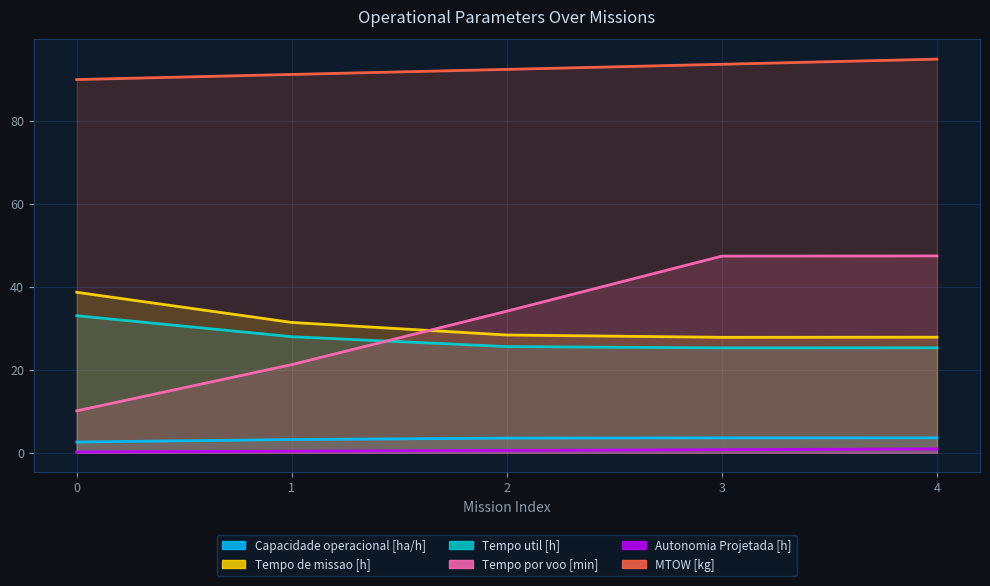

What is the difference between the Tempo util [h] values at 0 and 4?

7.7